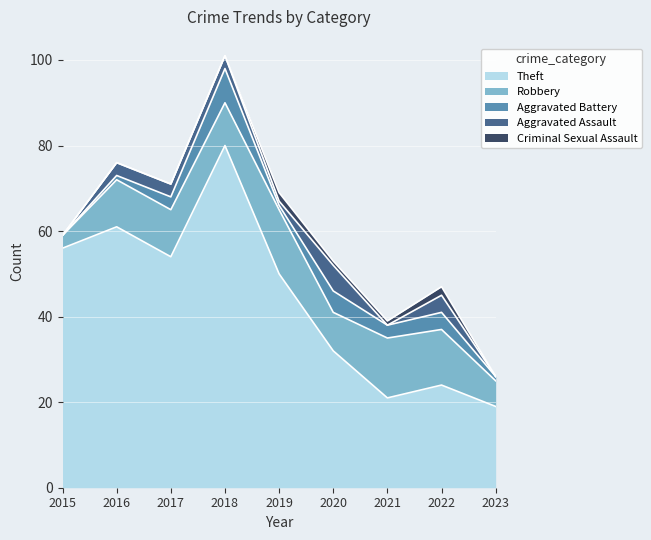

Rank the series by their maximum value, from highest to lowest.

Theft, Robbery, Aggravated Battery, Aggravated Assault, Criminal Sexual Assault